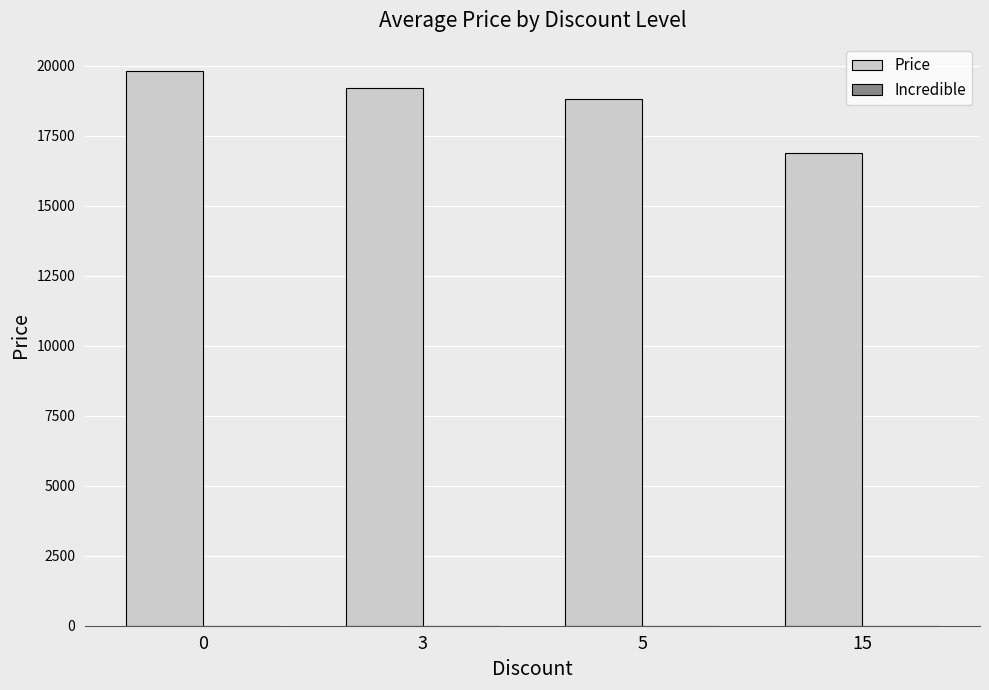

Is it true that the value at 3 is 19210?

True